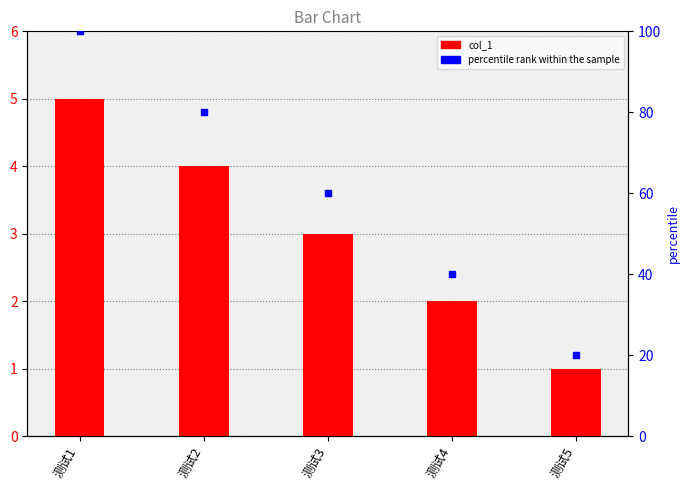

What value does the percentile rank series have at 测试2, to the nearest 5?

80